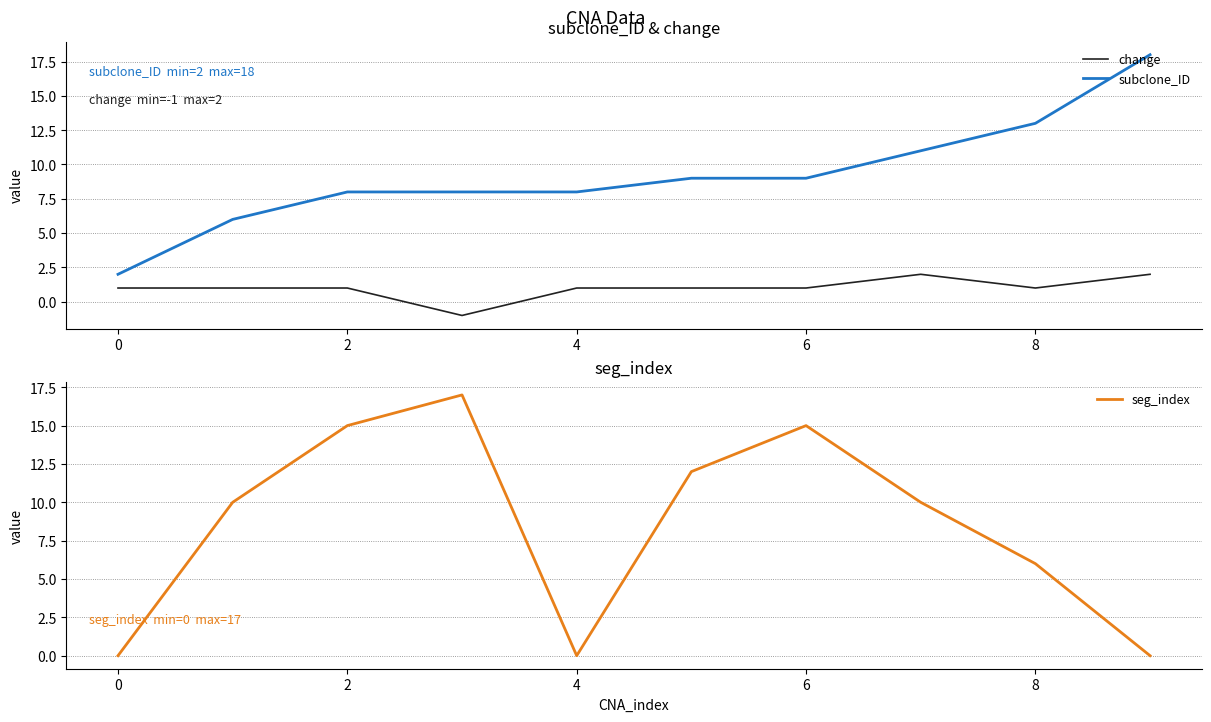

How many values in change are above zero?

9